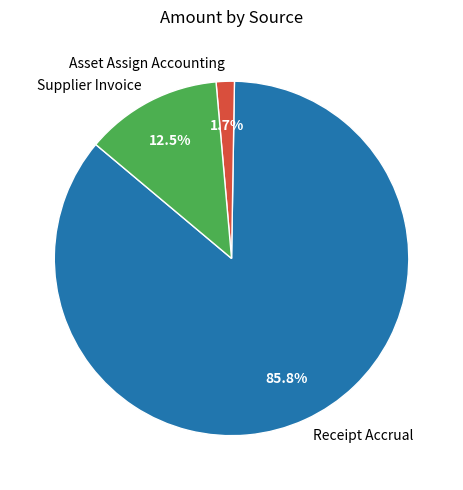

Count the number of slices in the pie.

3